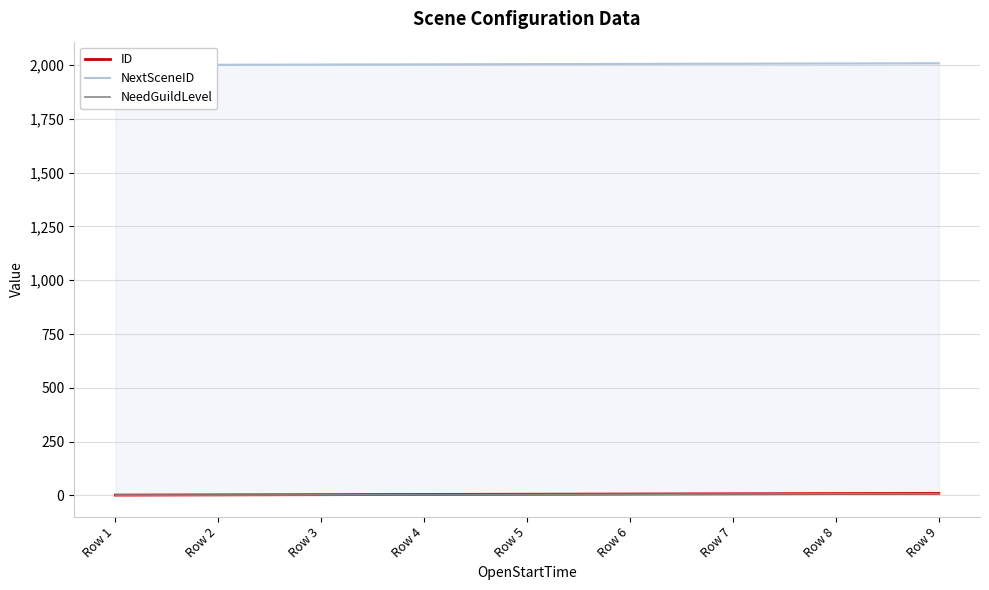

Reading left to right, transcribe all the data shown in this chart.

ID: 1	2	3	4	5	6	7	8	9
NextSceneID: 2001	2002	2003	2004	2005	2006	2007	2008	2009
NeedGuildLevel: 1	1	2	3	4	5	6	7	8